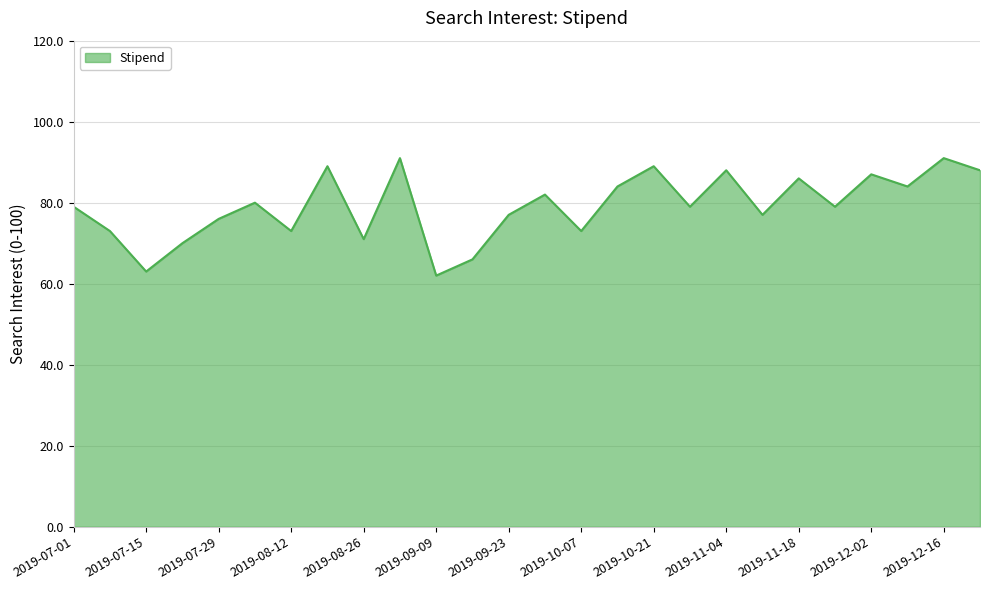

Reading left to right, transcribe all the data shown in this chart.

79	73	63	70	76	80	73	89	71	91	62	66	77	82	73	84	89	79	88	77	86	79	87	84	91	88